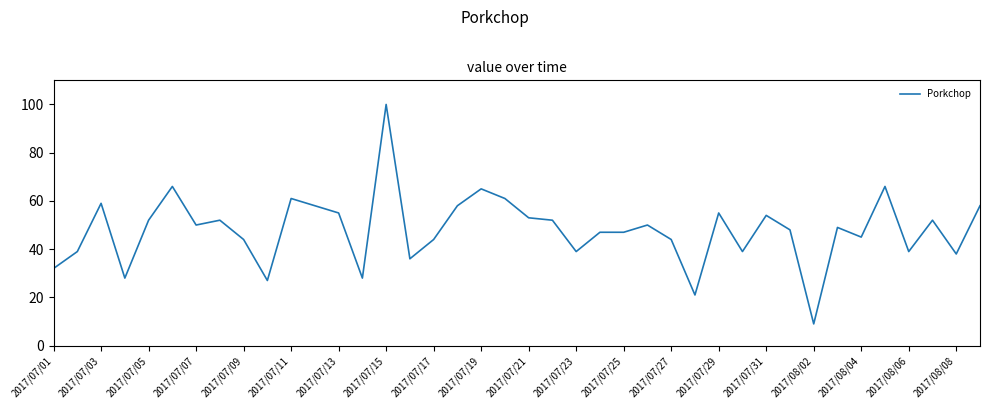

What is the maximum value shown in the chart?

100